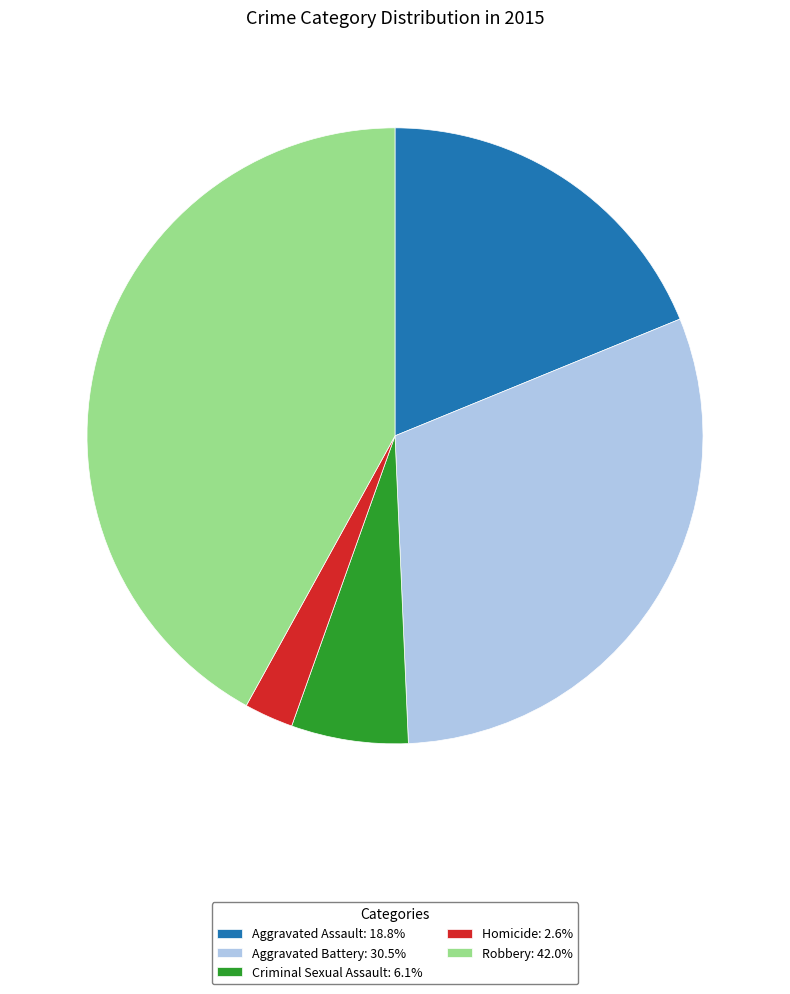

Approximately how many times larger is the value at Robbery: 42.0% compared to Criminal Sexual Assault: 6.1%?

6.8